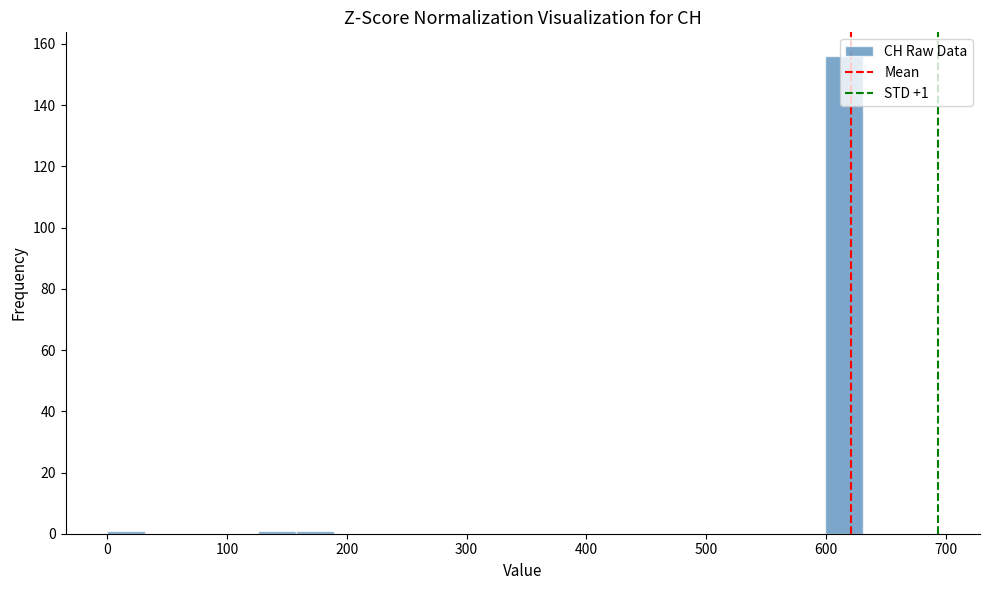

Around what value on the x-axis is the tallest bar? Give the approximate position of its centre, as read against the axis.

620